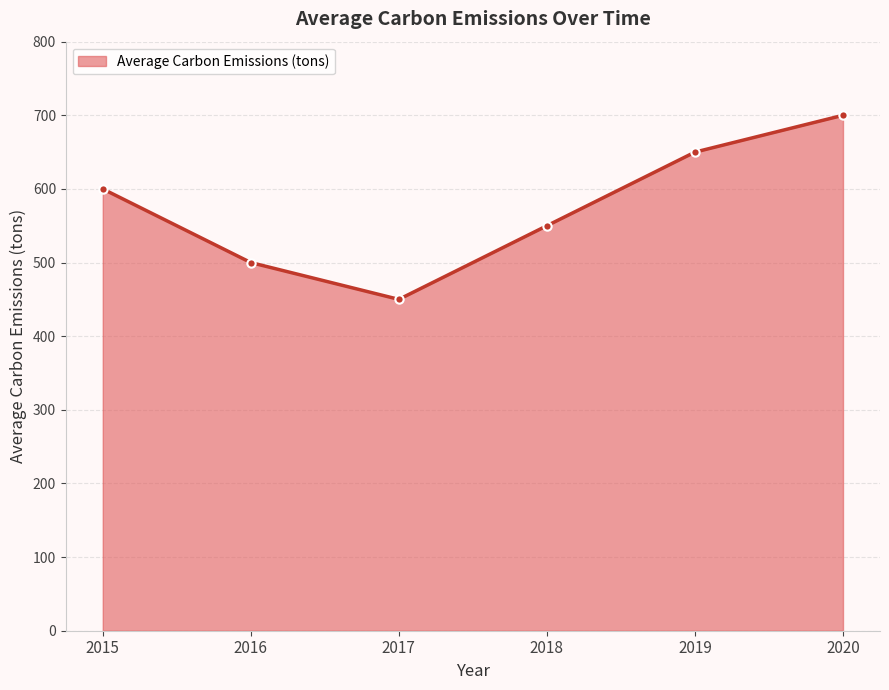

What is the approximate value at 2018, to the nearest 5?

550